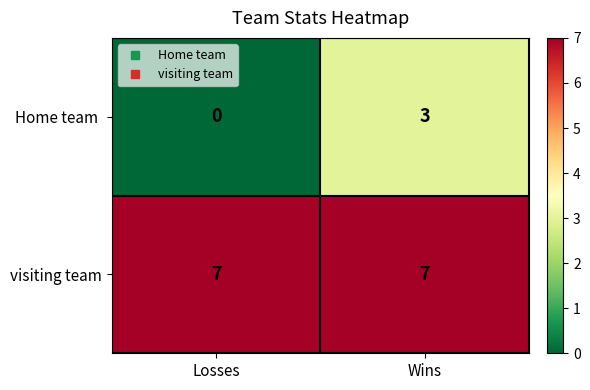

What is the difference between the highest and lowest values at Losses?

7